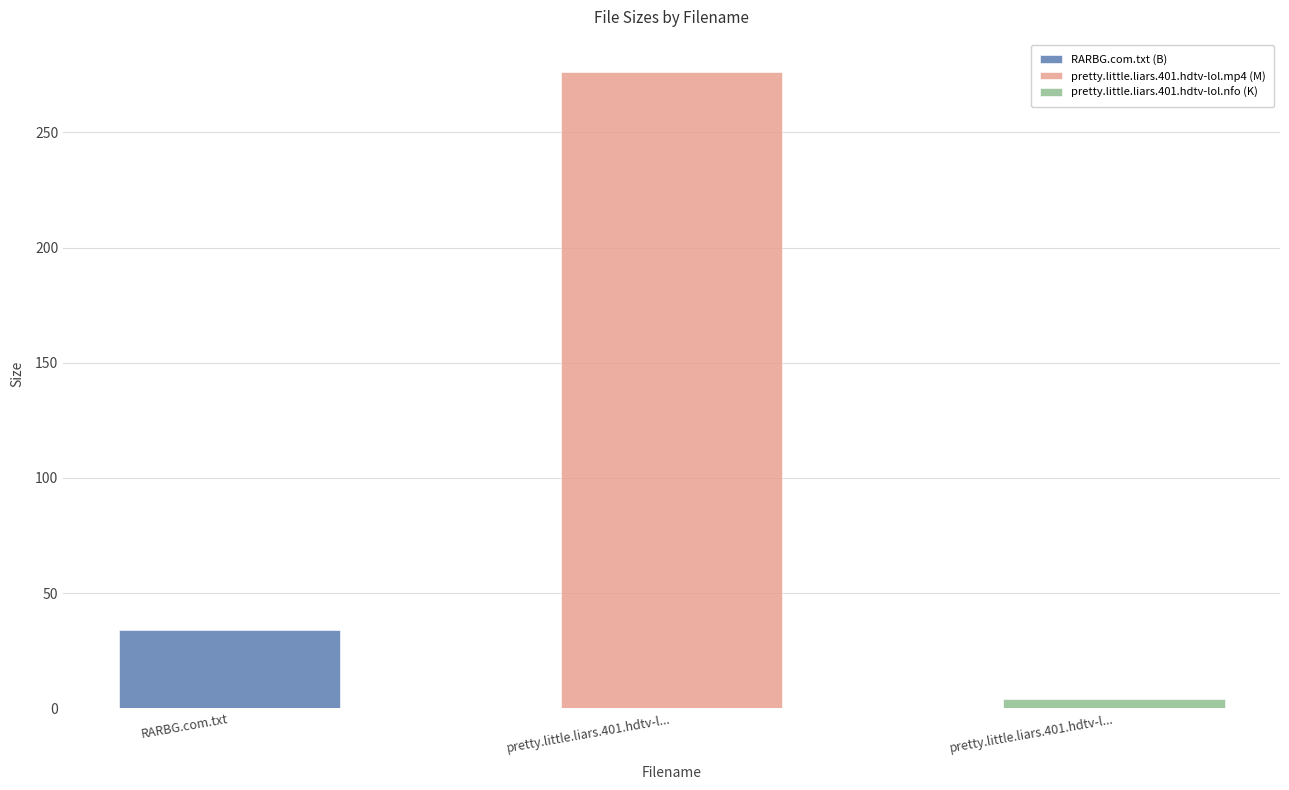

List the labels in order of value, smallest first.

pretty.little.liars.401.hdtv-lol.nfo, RARBG.com.txt, pretty.little.liars.401.hdtv-lol.mp4